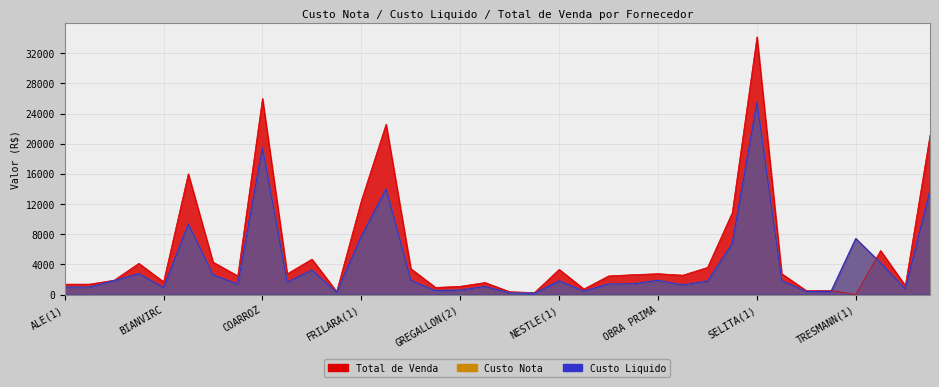

How many values in Total de Venda are above zero?

35